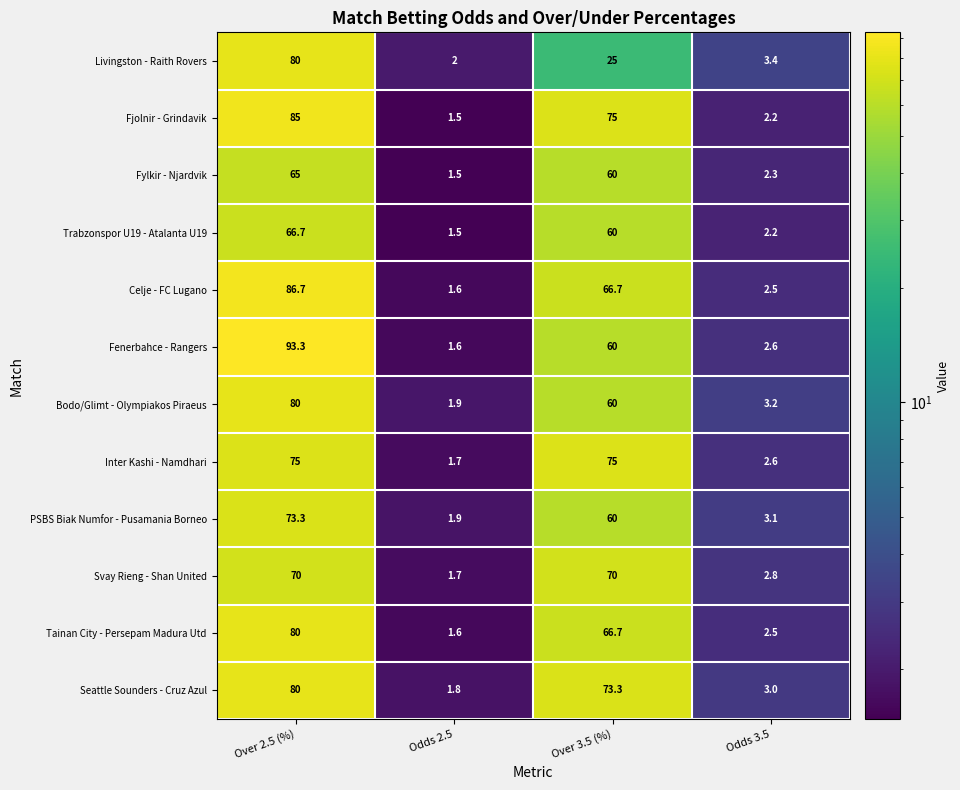

What is the minimum value for Seattle Sounders - Cruz Azul?

1.8